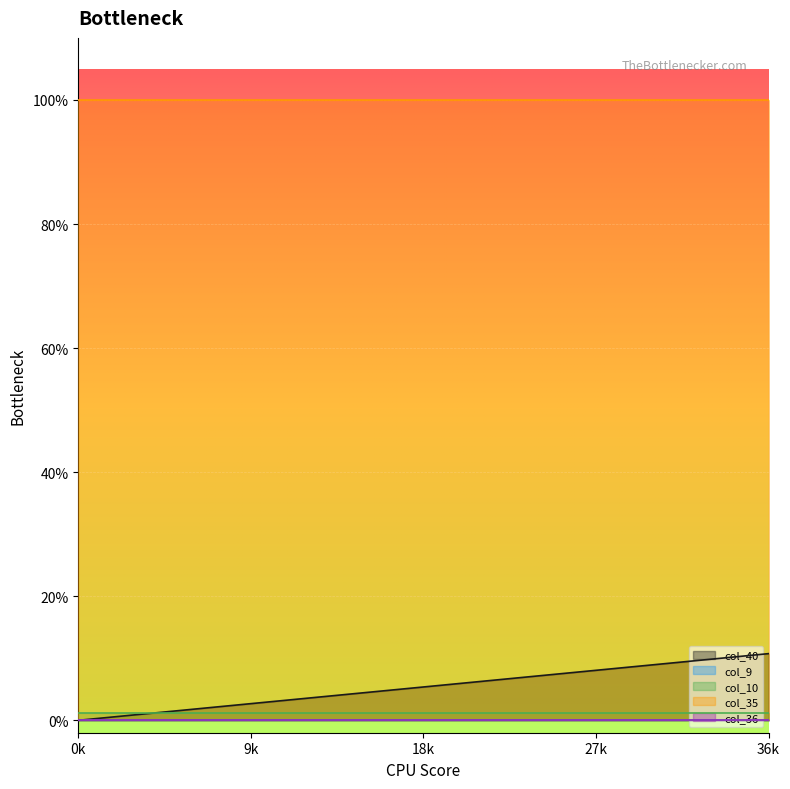

Between 30 and 26, which is larger?

30